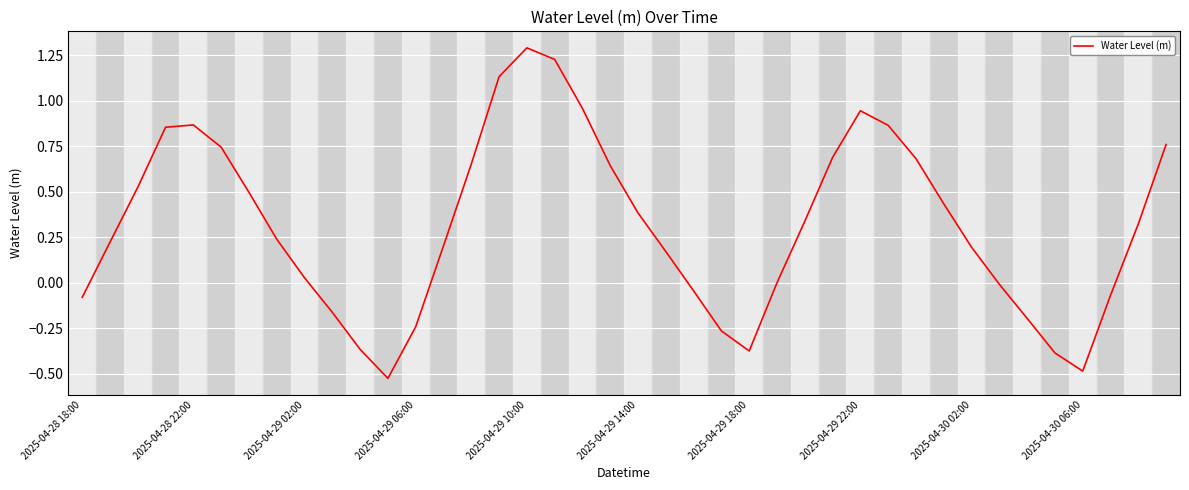

What is the greatest value displayed?

1.3